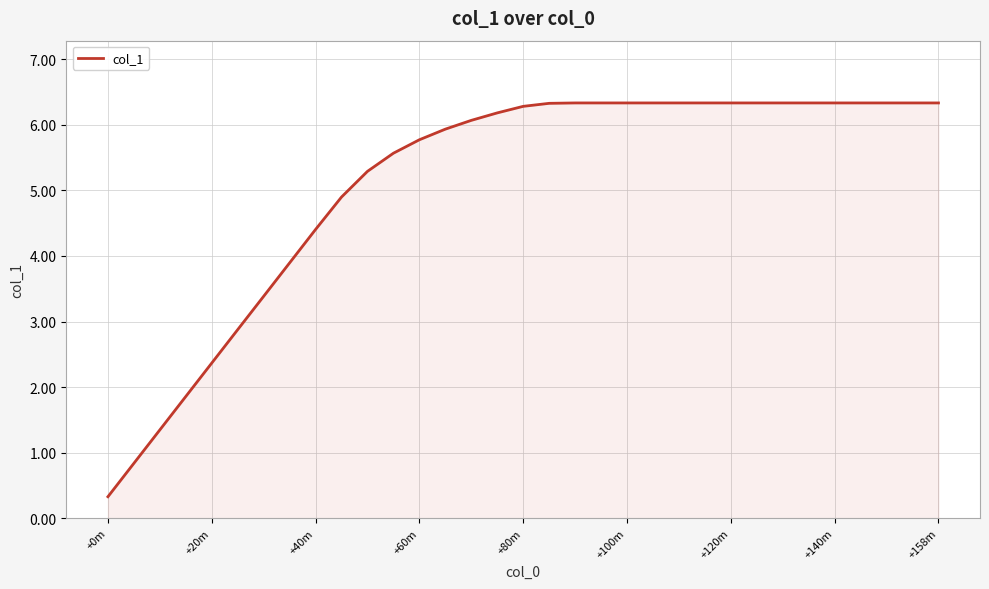

What is the minimum value shown in the chart?

0.3